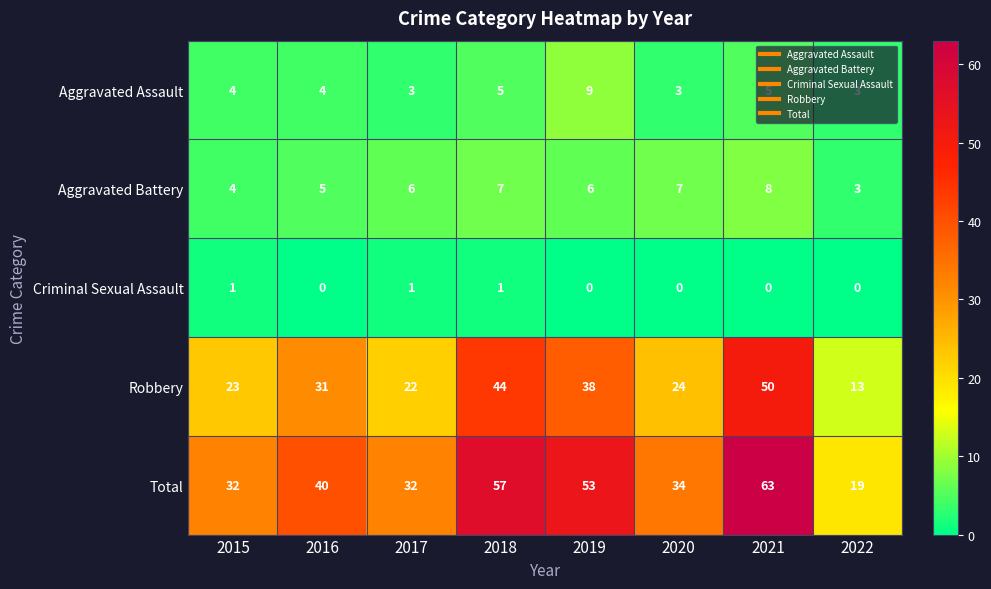

What is the difference between the maximum and minimum values in the Aggravated Assault series?

6